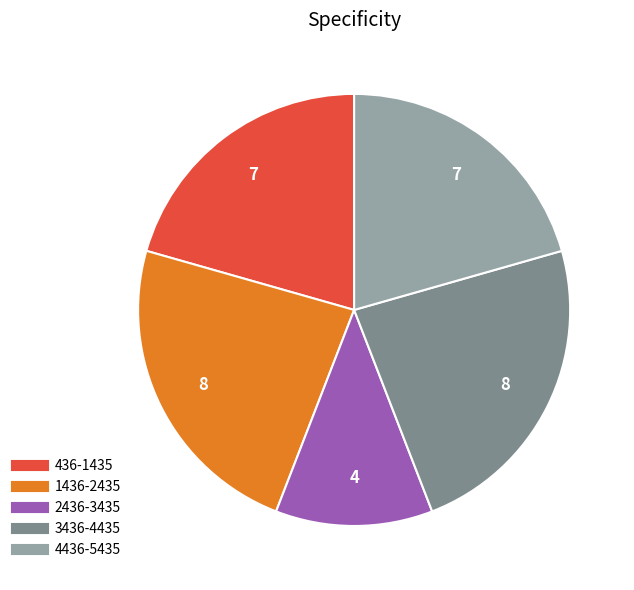

Which category has the smallest portion of the pie?

2436-3435